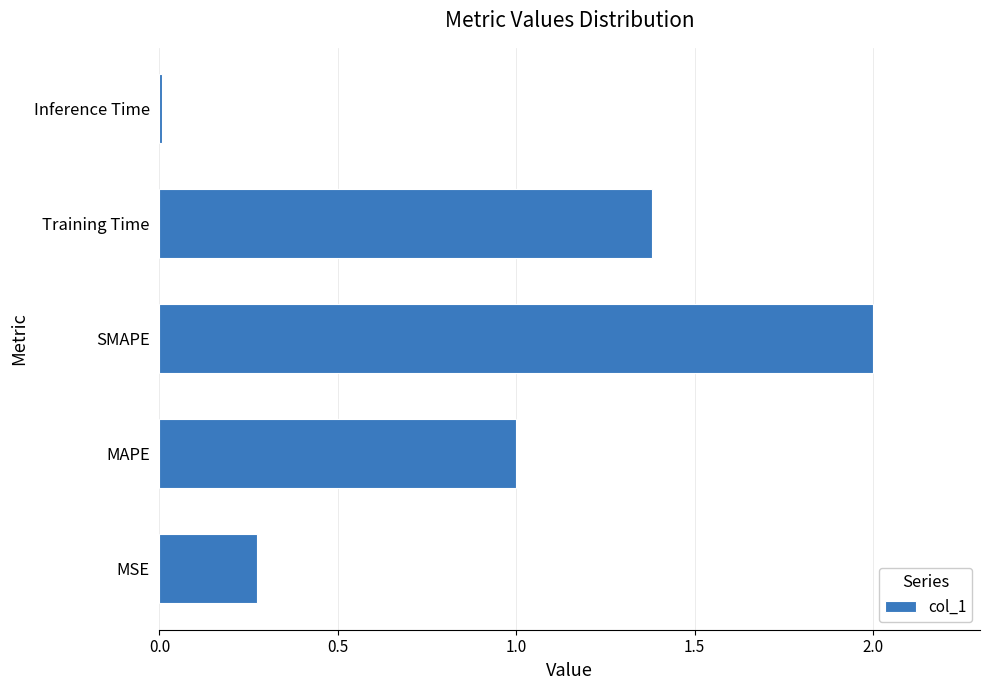

List the labels in order of value, smallest first.

Inference Time, MSE, MAPE, Training Time, SMAPE